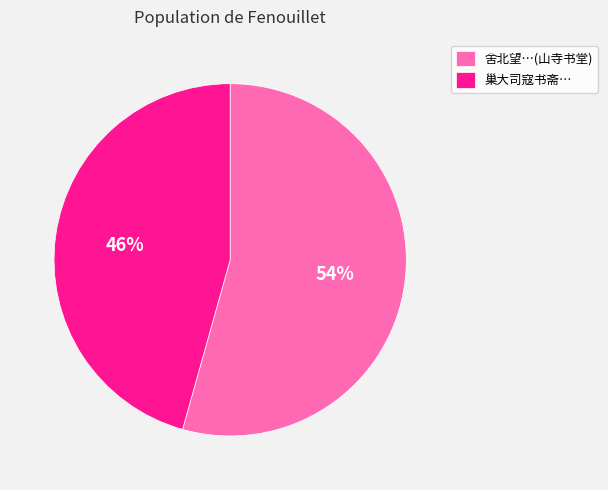

Count the number of slices in the pie.

2